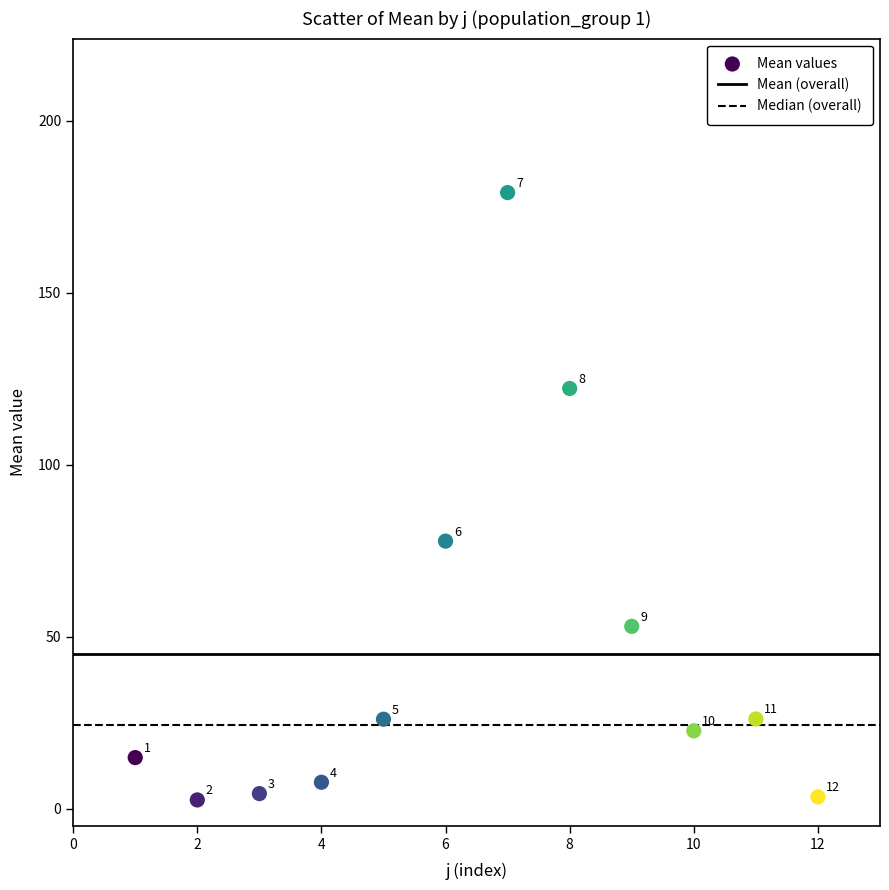

What is the average Y value?

45.0